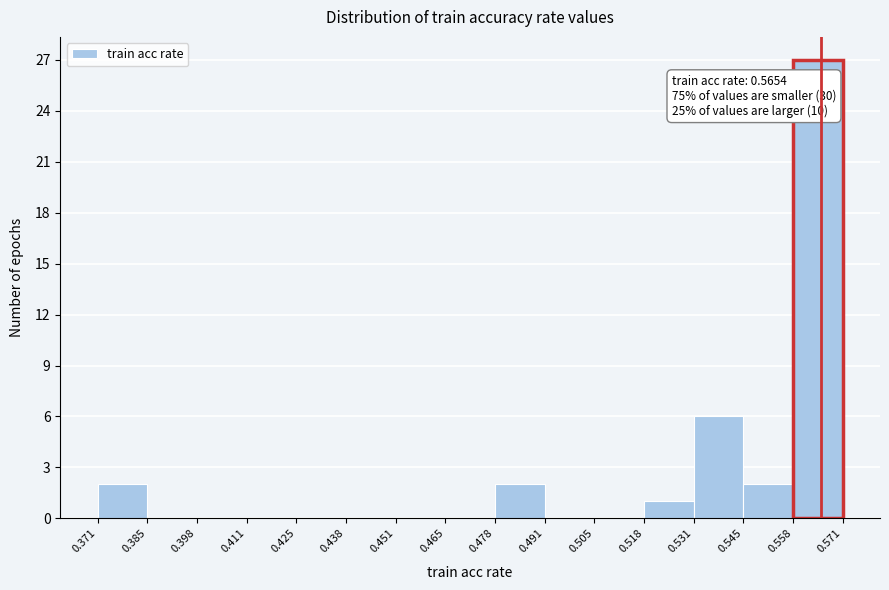

Which range on the x-axis has the tallest bar?

0.558 to 0.571